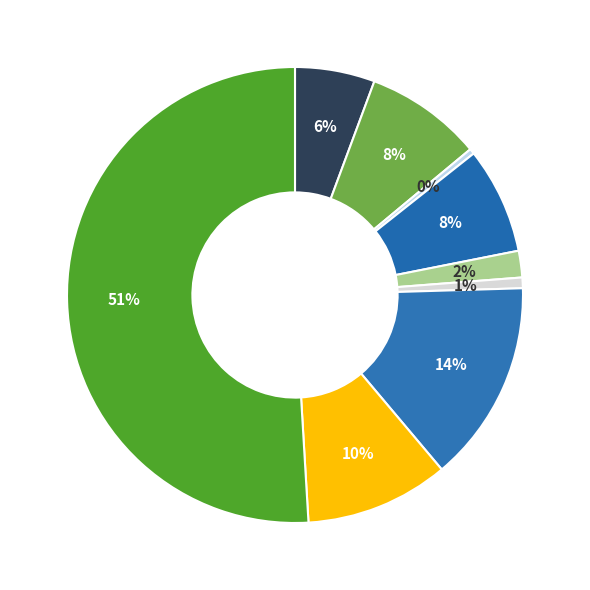

Count the number of slices in the pie.

9